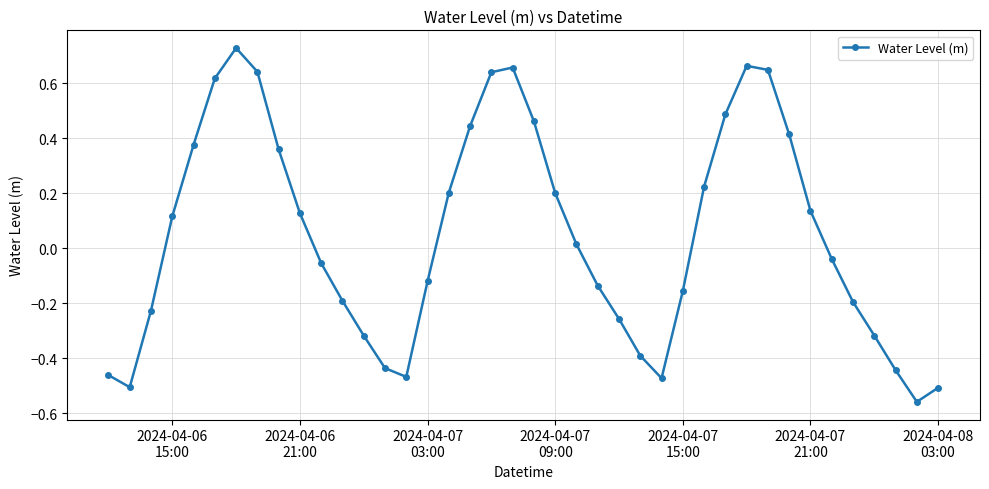

What is the sum of all values?

1.9